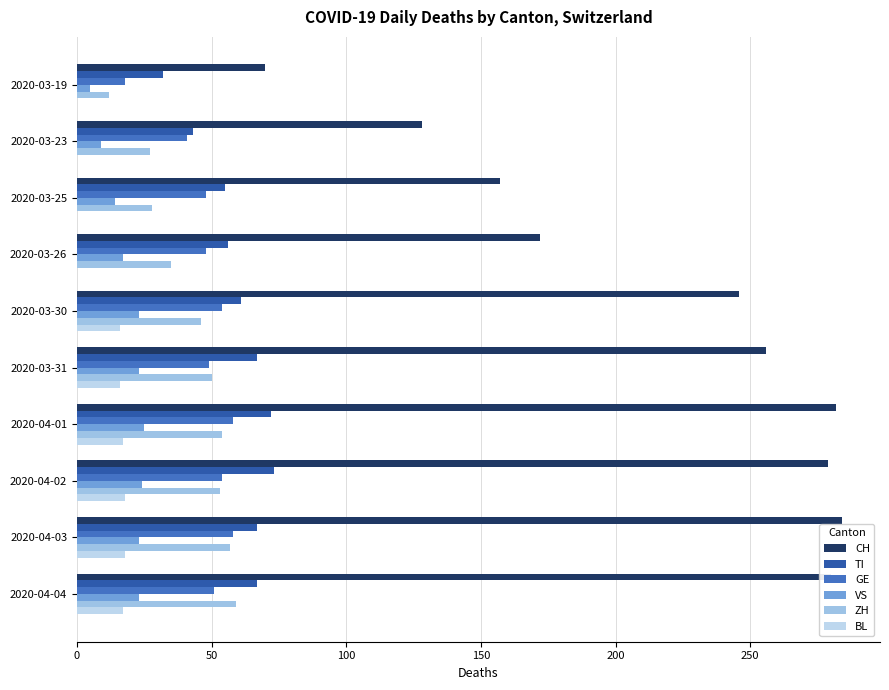

How many data points does each series have?

10